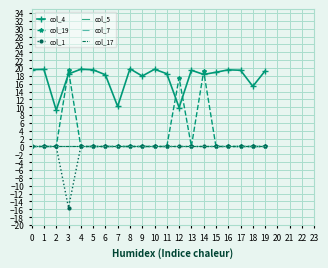

Which series changed the most between 5 and 13?

col_4